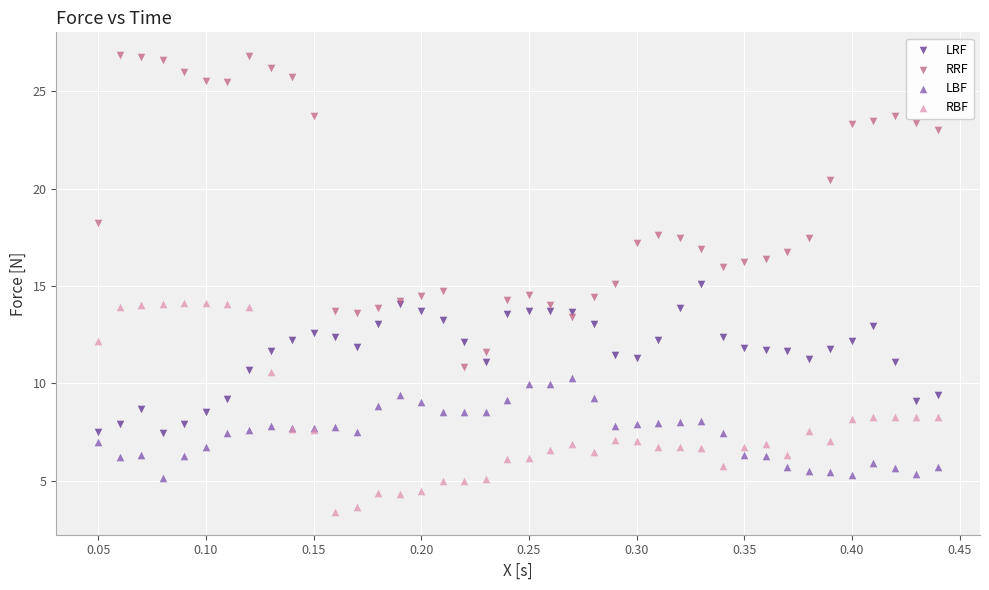

Which series reaches the maximum Y coordinate?

RRF